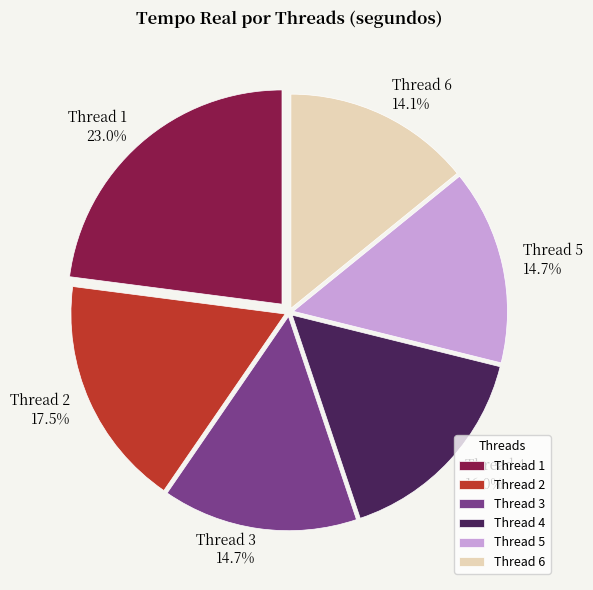

Combined, do Thread 1 and Thread 4 account for over 50%?

No